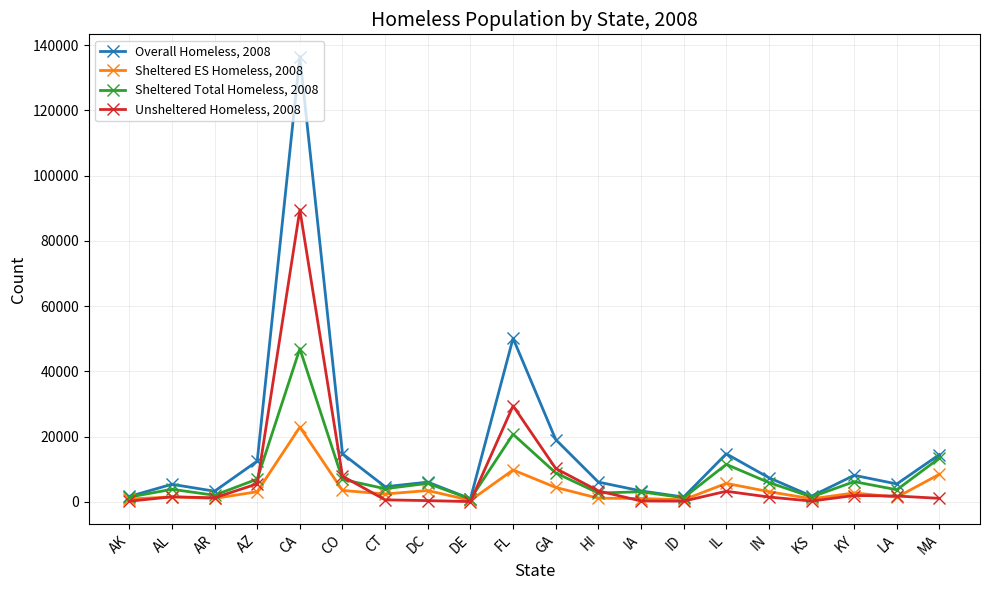

Is the value of Sheltered ES Homeless, 2008 at DC greater than the value of Overall Homeless, 2008 at DE?

Yes